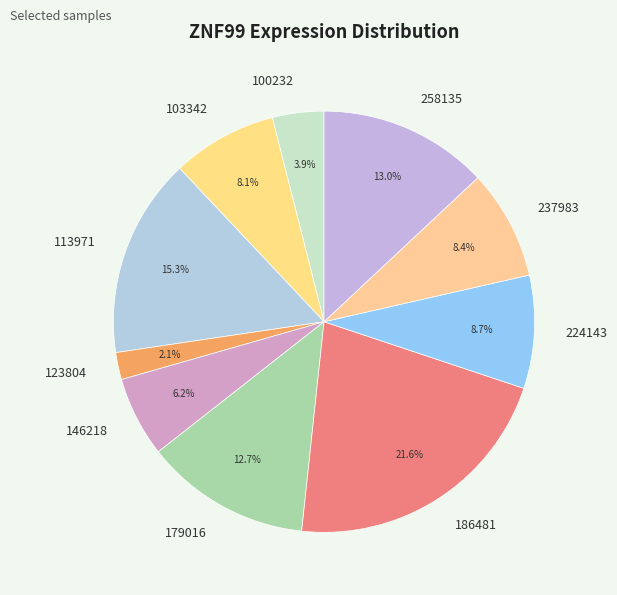

Is it true that 179016 is 27% of the pie?

False